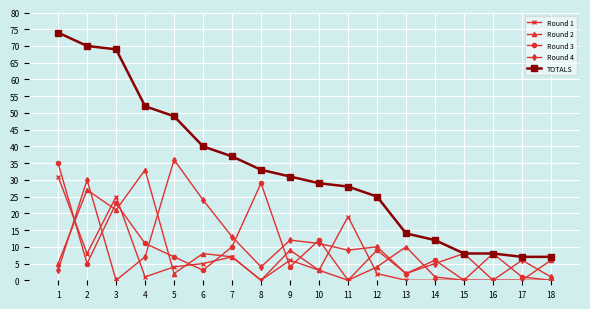

What is the value of the Round 1 point at the 9th from the left?

6